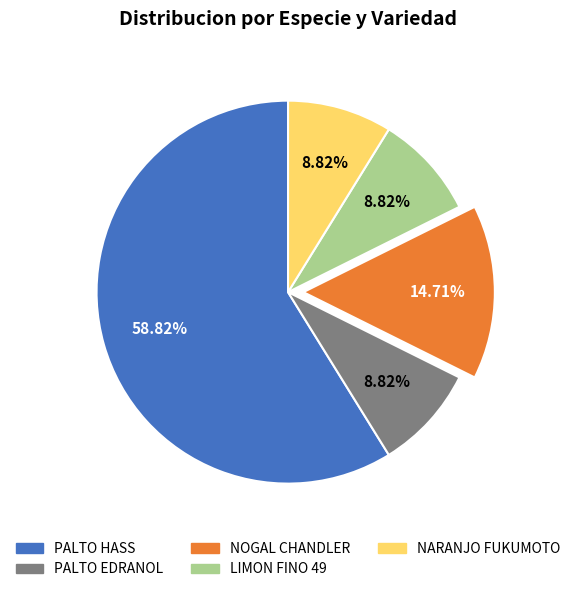

To the nearest percent, what percentage of the pie is NARANJO FUKUMOTO?

9%